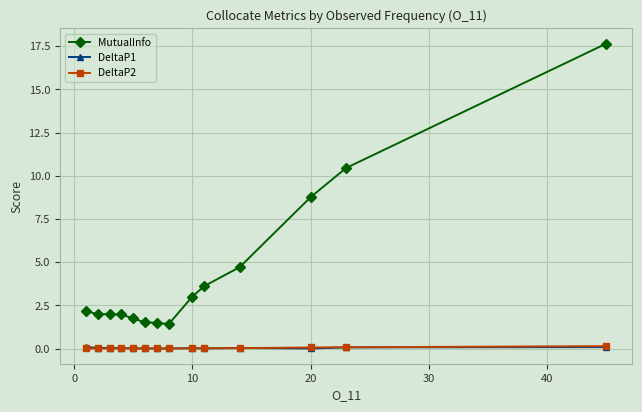

Is this an area chart (filled region under the line)?

No